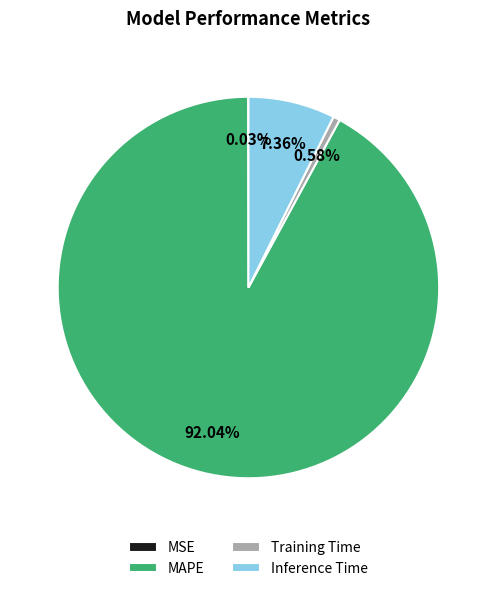

To the nearest percent, what is the average slice percentage?

25%